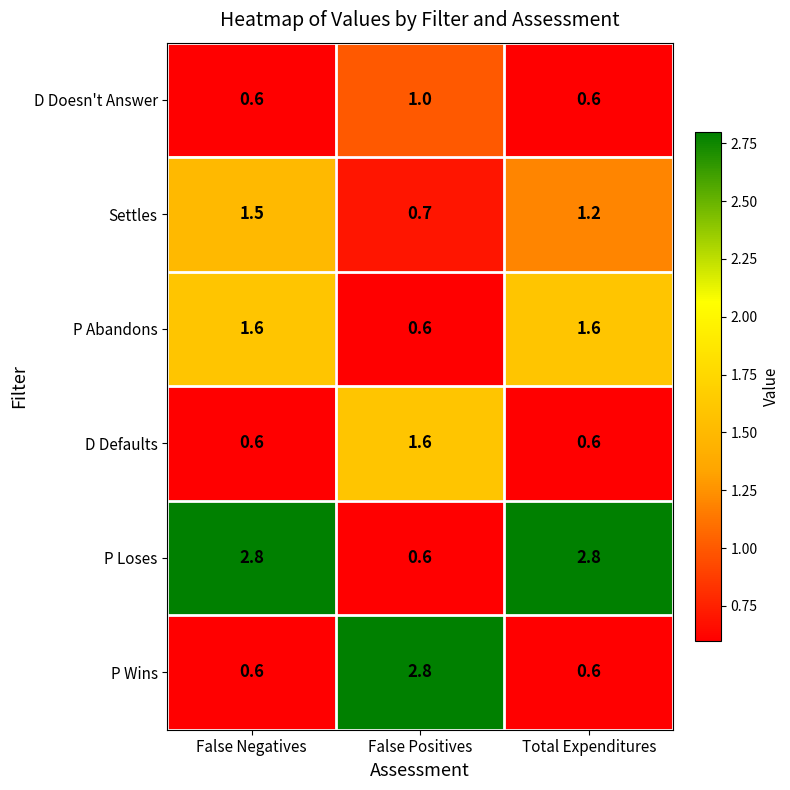

At which label does P Loses first exceed 2?

False Negatives